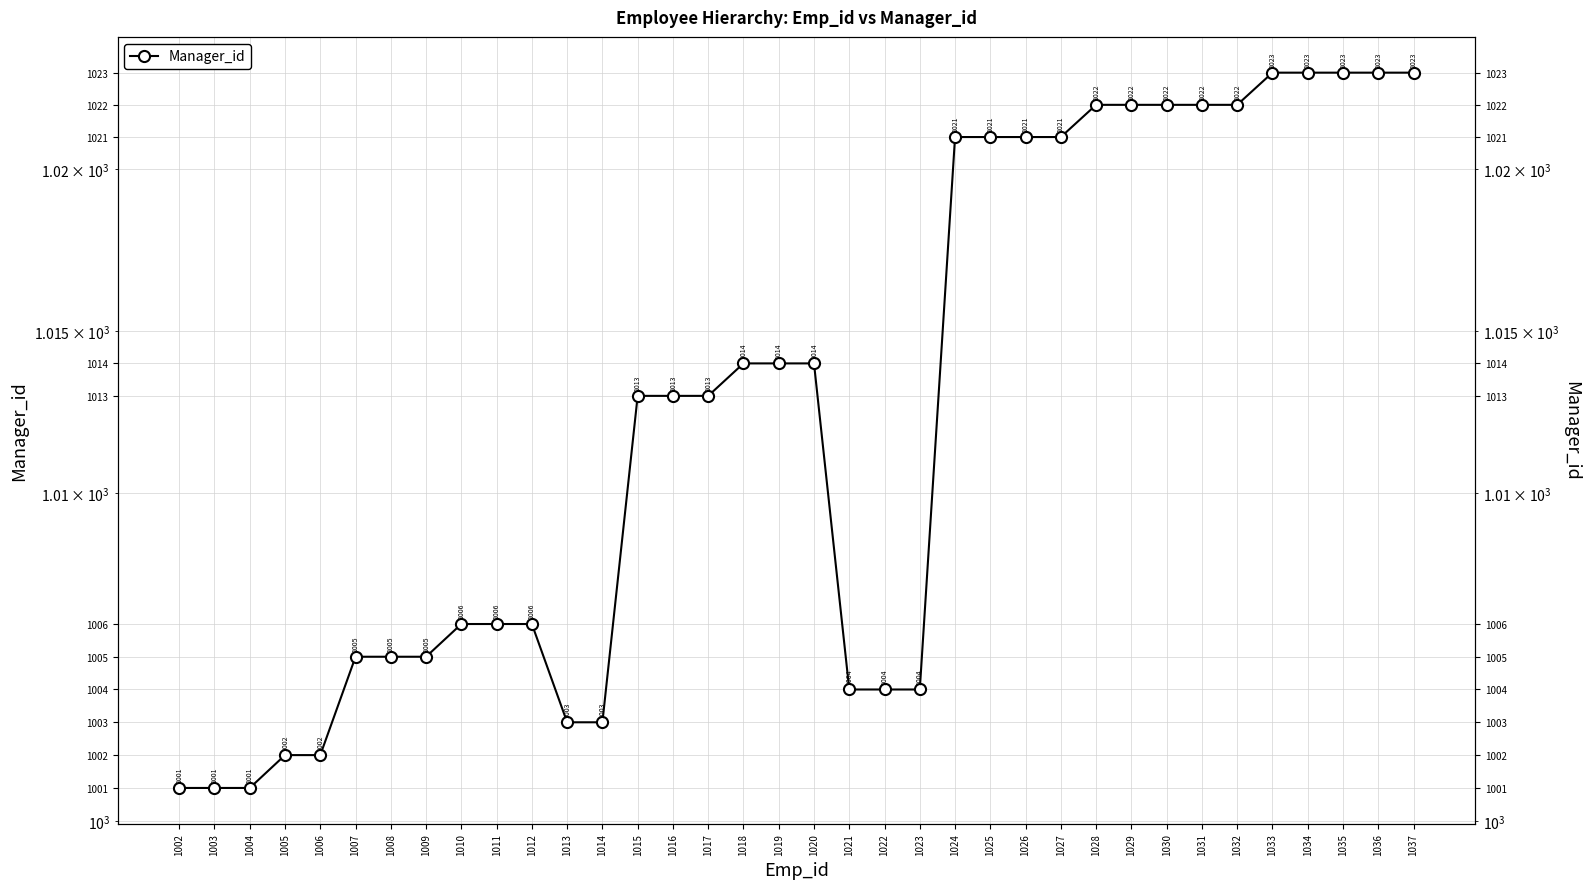

How many series are shown in this chart?

1